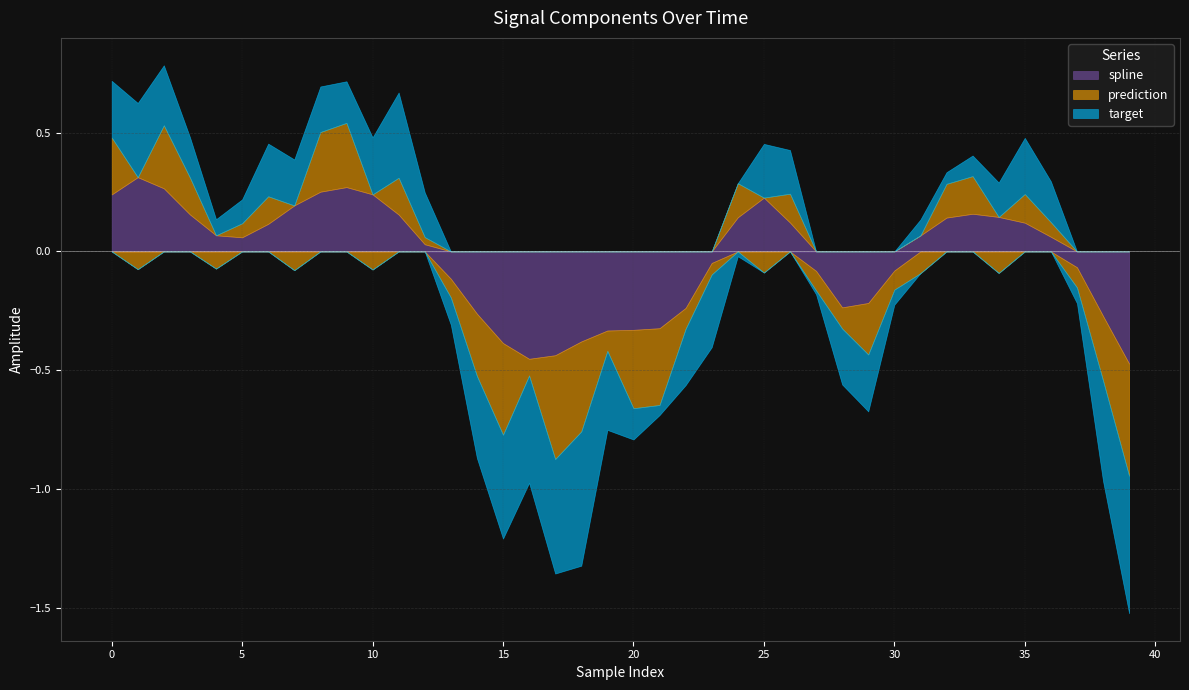

True or false: target has more than 2 points higher than both neighbors.

True